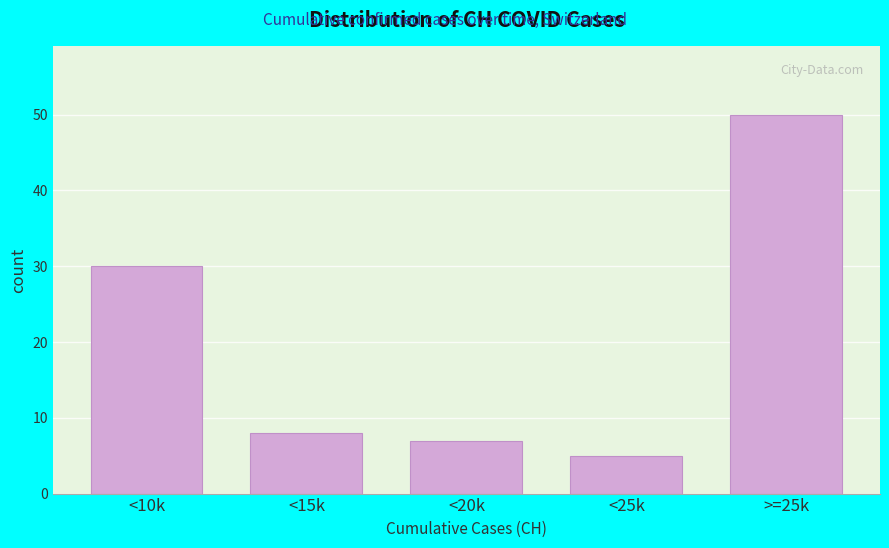

Reading right to left, list all the values displayed in this chart.

>=25k=50	<25k=5	<20k=7	<15k=8	<10k=30